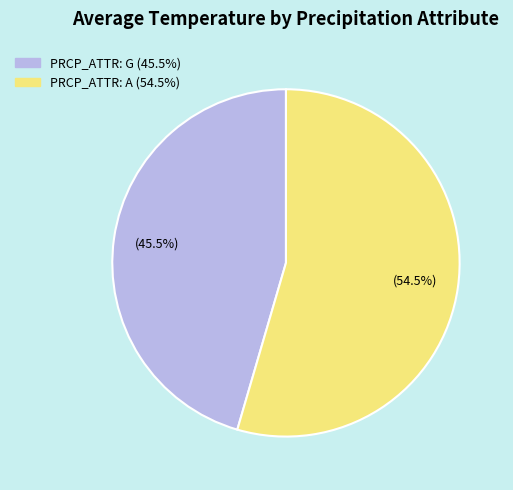

Is there a majority slice in this chart?

Yes